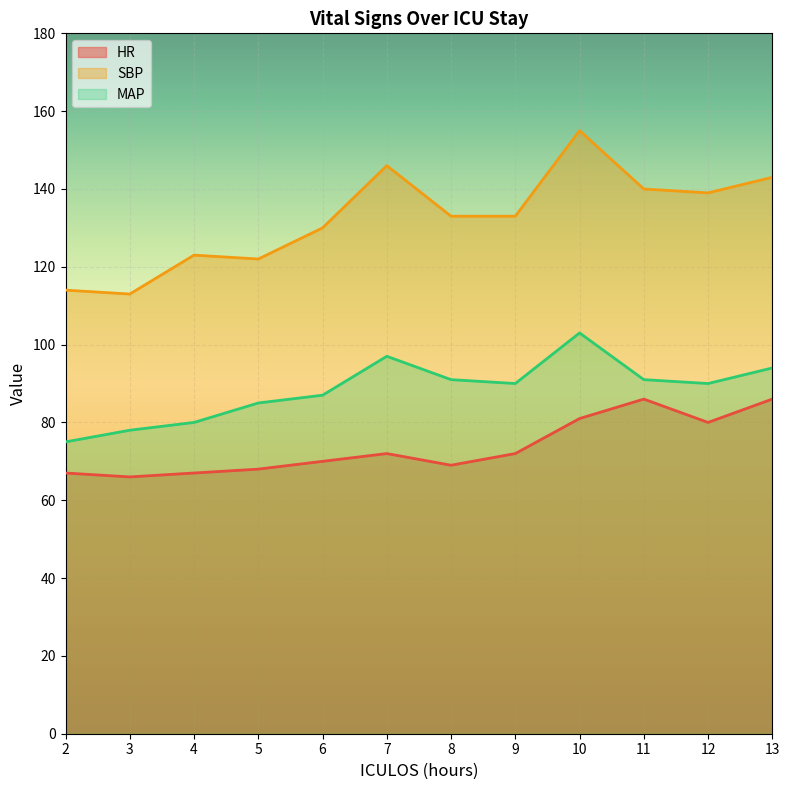

At which category is the sum across all series the highest?

10